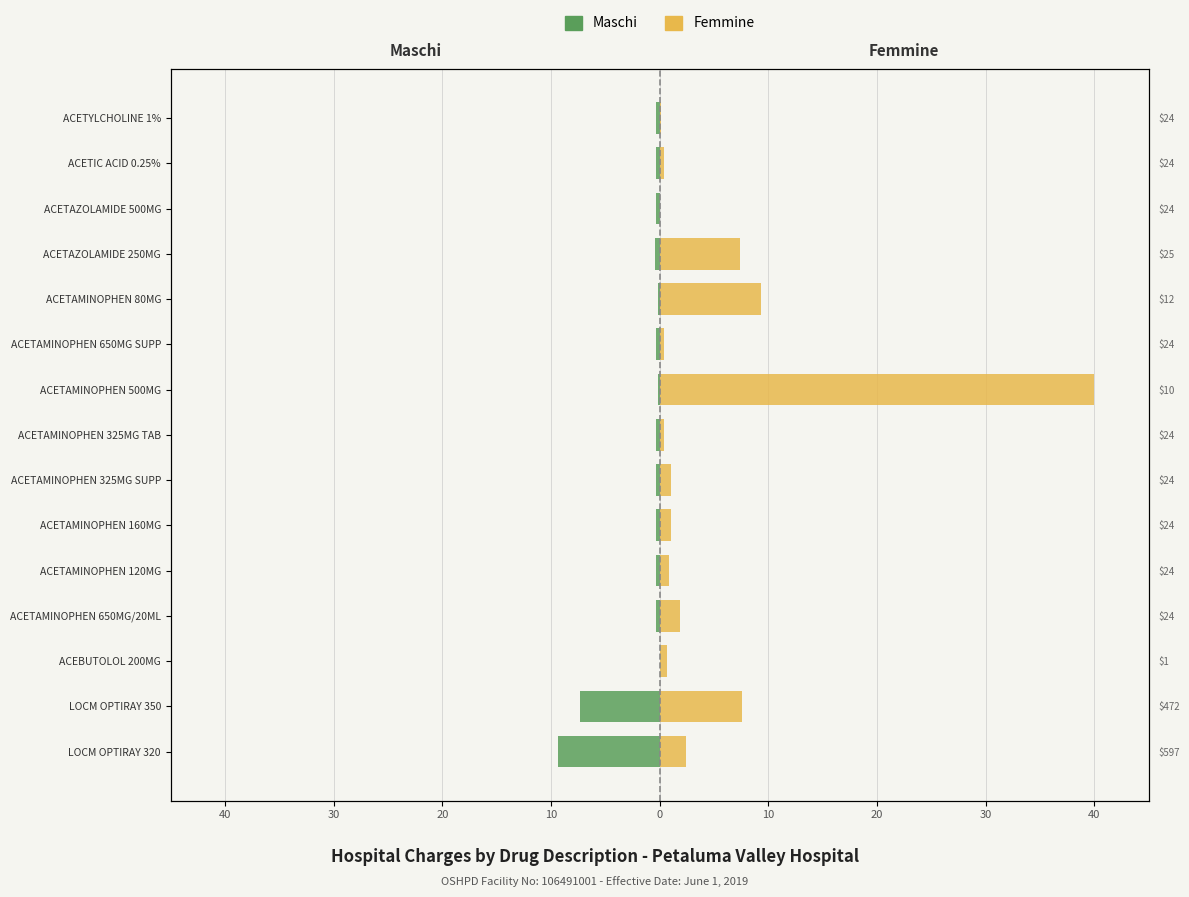

What is the sum of all Femmine values?

73.5